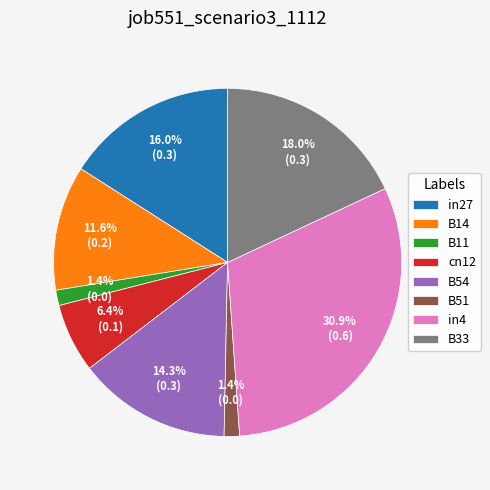

What portion of the pie excludes B54?

85.7%